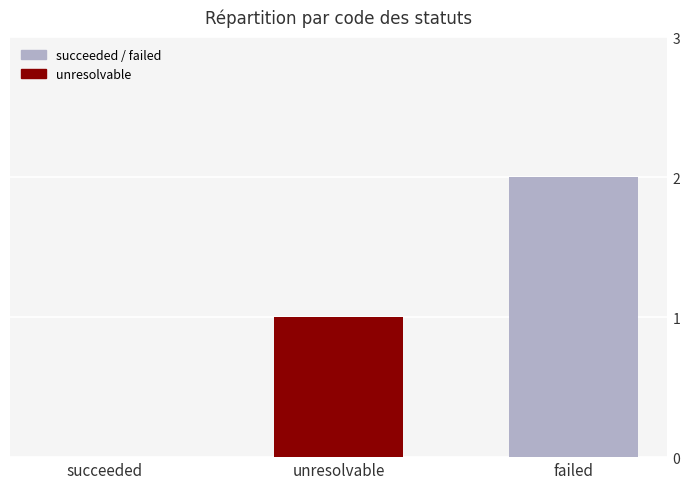

The chart shows a value of 1 at unresolvable. True or false?

True